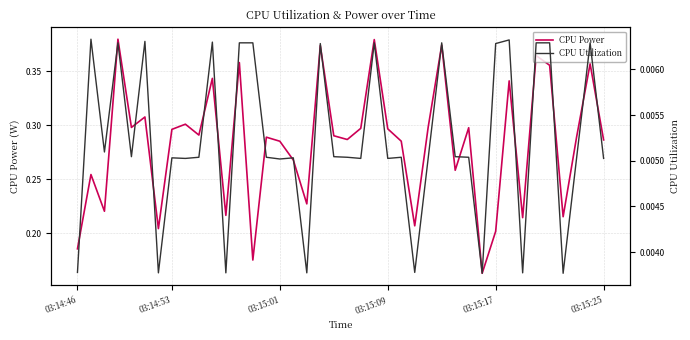

How many lines are shown in the chart?

2